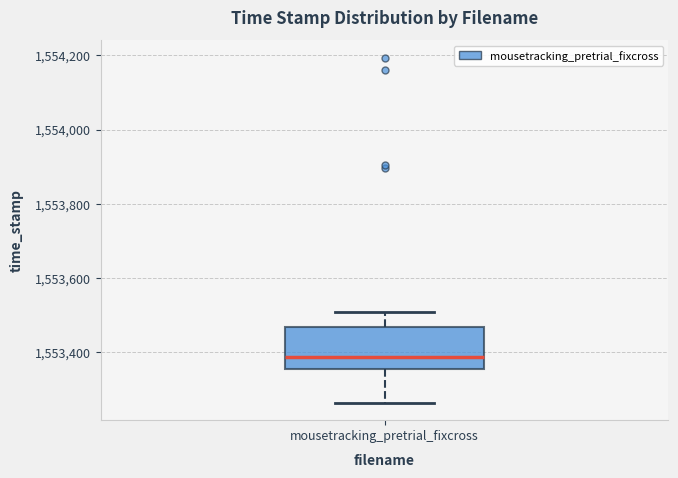

Read this box plot against the y-axis: the position of the median line, the range covered by the box, and the ends of both whiskers. The values are not printed on the chart, so give them approximately, as read against the axis.

median 1553380, box 1553360 to 1553460, whiskers 1553260 to 1553520